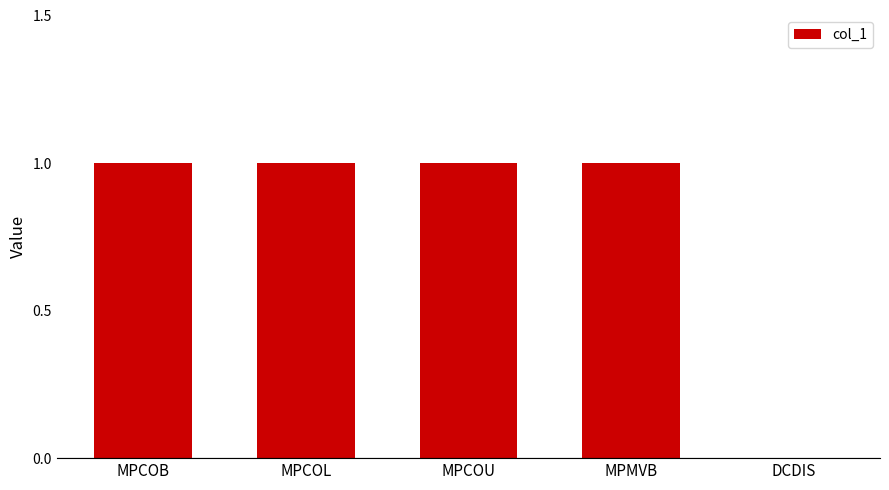

Is it true that the value at MPCOU is 1?

True